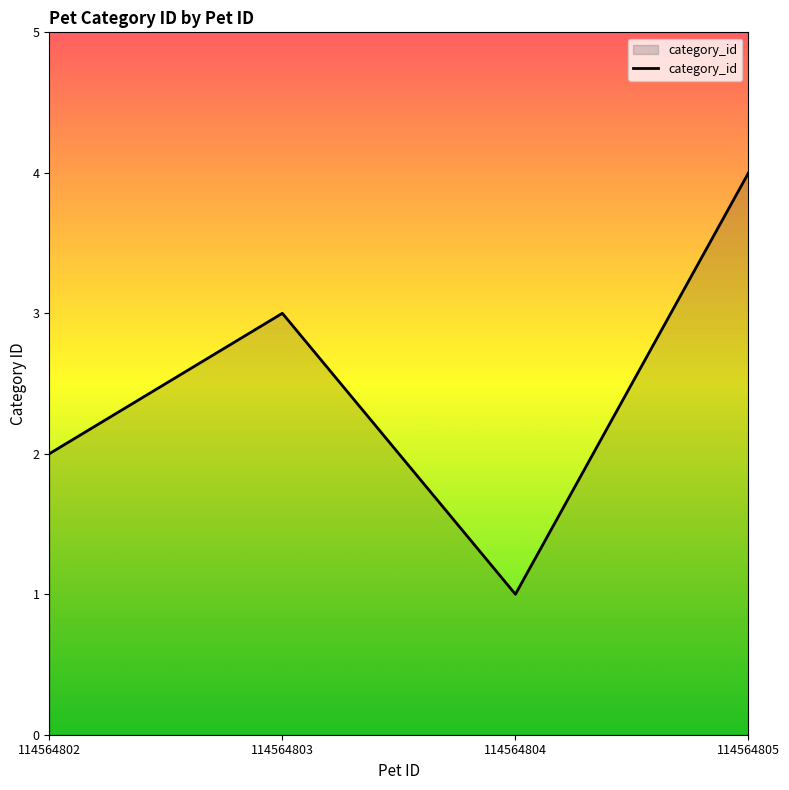

Rank the categories by value from highest to lowest.

114564805, 114564803, 114564802, 114564804